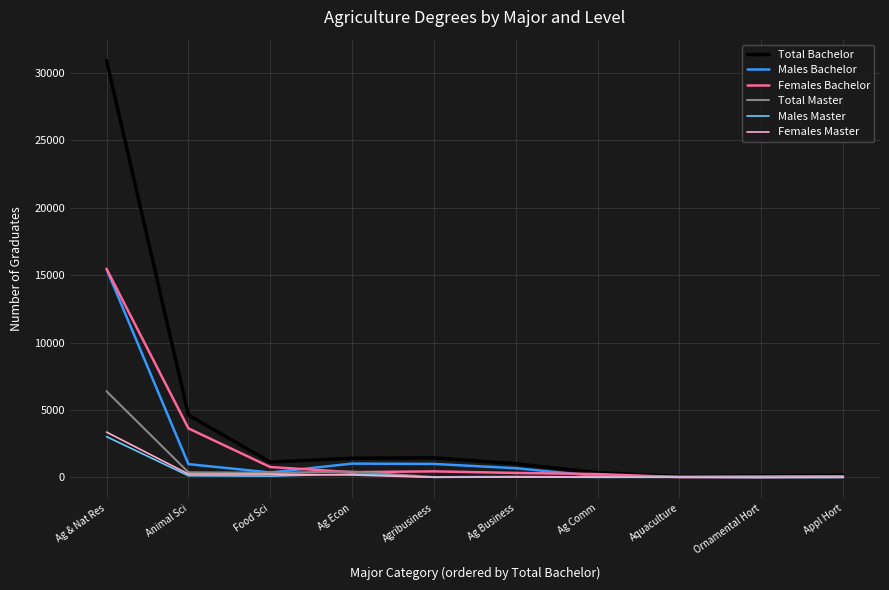

What is the sum of all Total Bachelor values?

41292